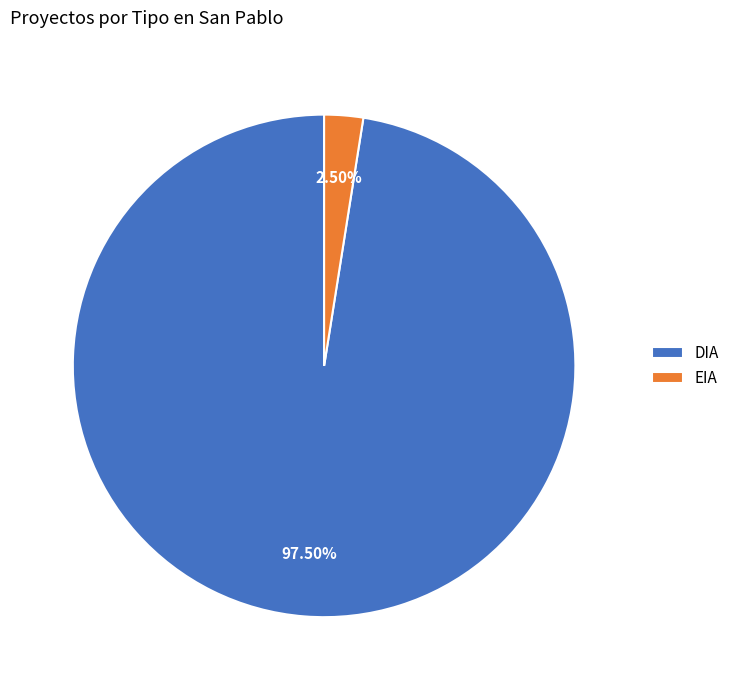

Does DIA represent more than half of the total?

Yes